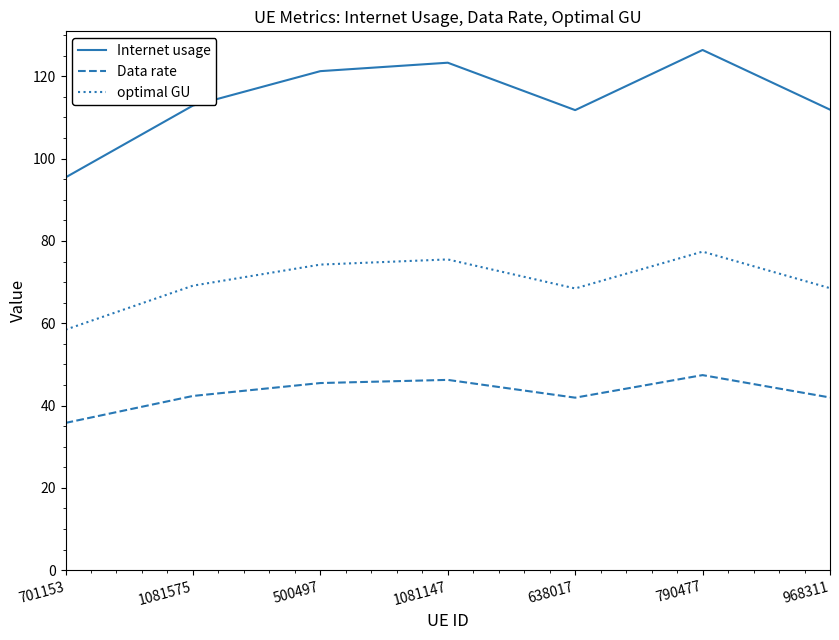

List the series in order of their peak value, lowest first.

Data rate, optimal GU, Internet usage